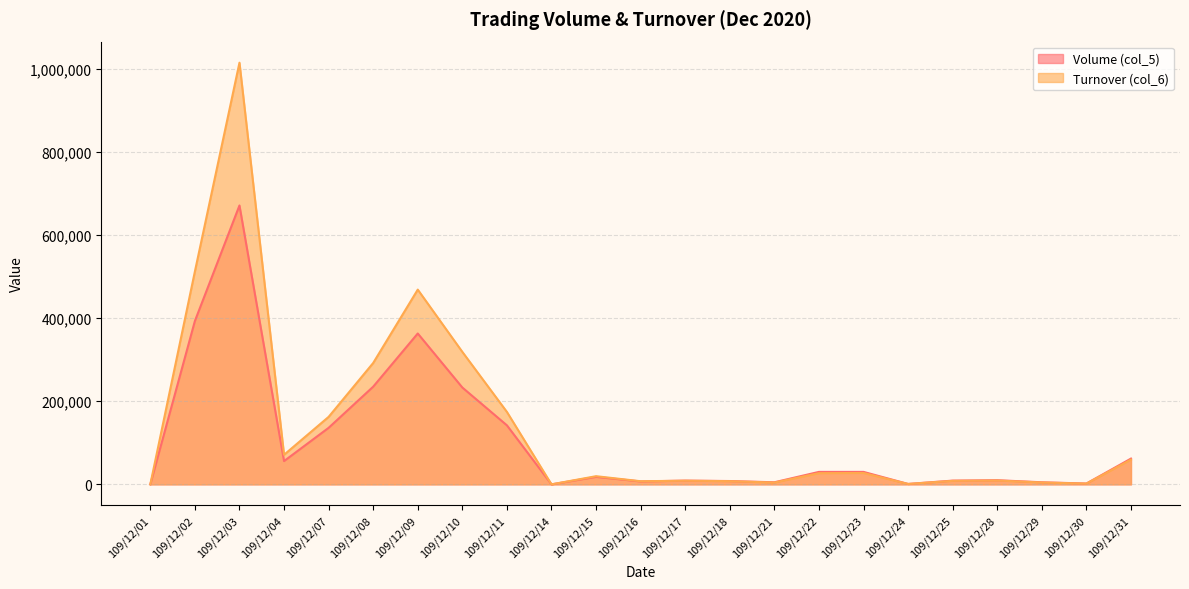

What are all the series names shown in the legend?

Volume (col_5), Turnover (col_6)